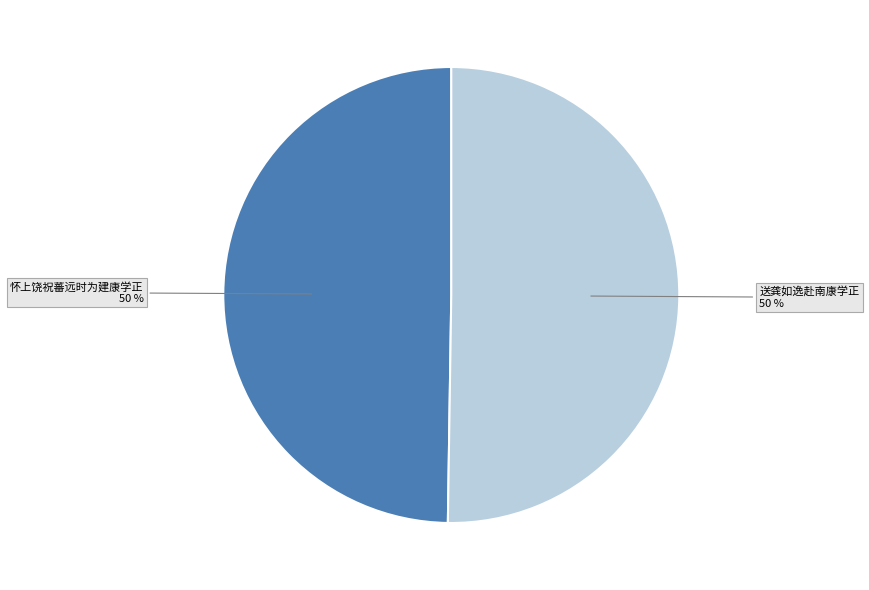

To the nearest percent, what is the average slice percentage?

50%